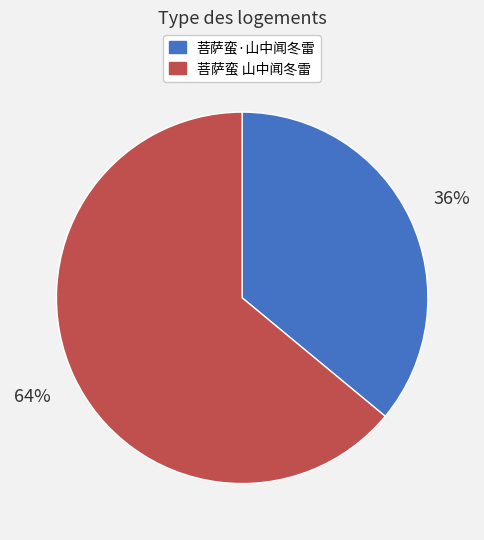

To the nearest percent, what is the difference between the largest and smallest slice percentages?

28%